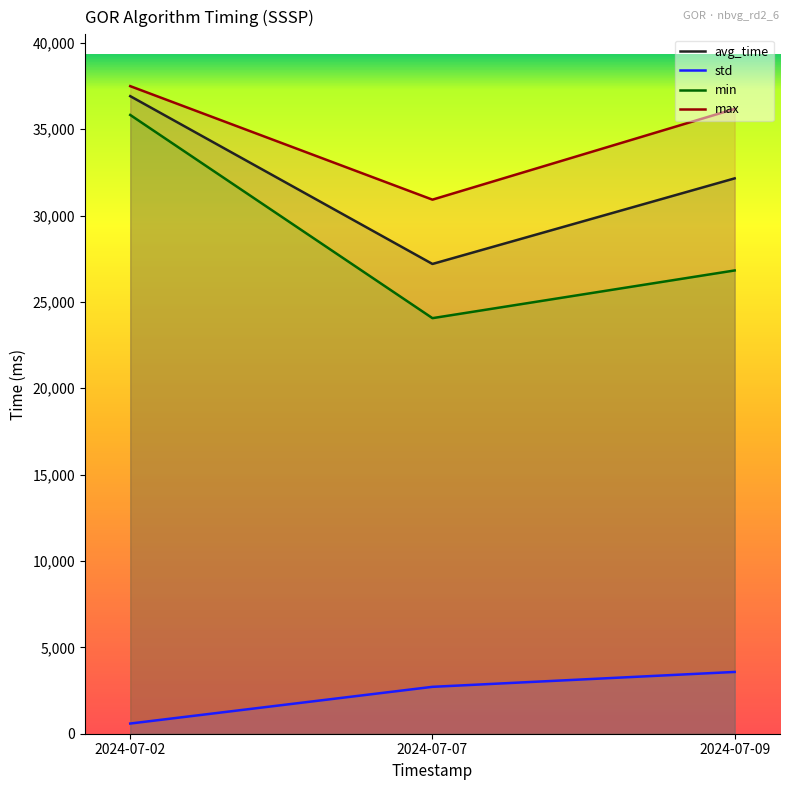

Reading left to right, list all the values displayed in this chart.

avg_time: 36913.0	27198.0	32153.0
std: 589.8	2714.7	3577.0
min: 35825.0	24060.0	26822.0
max: 37493.0	30921.0	36176.0